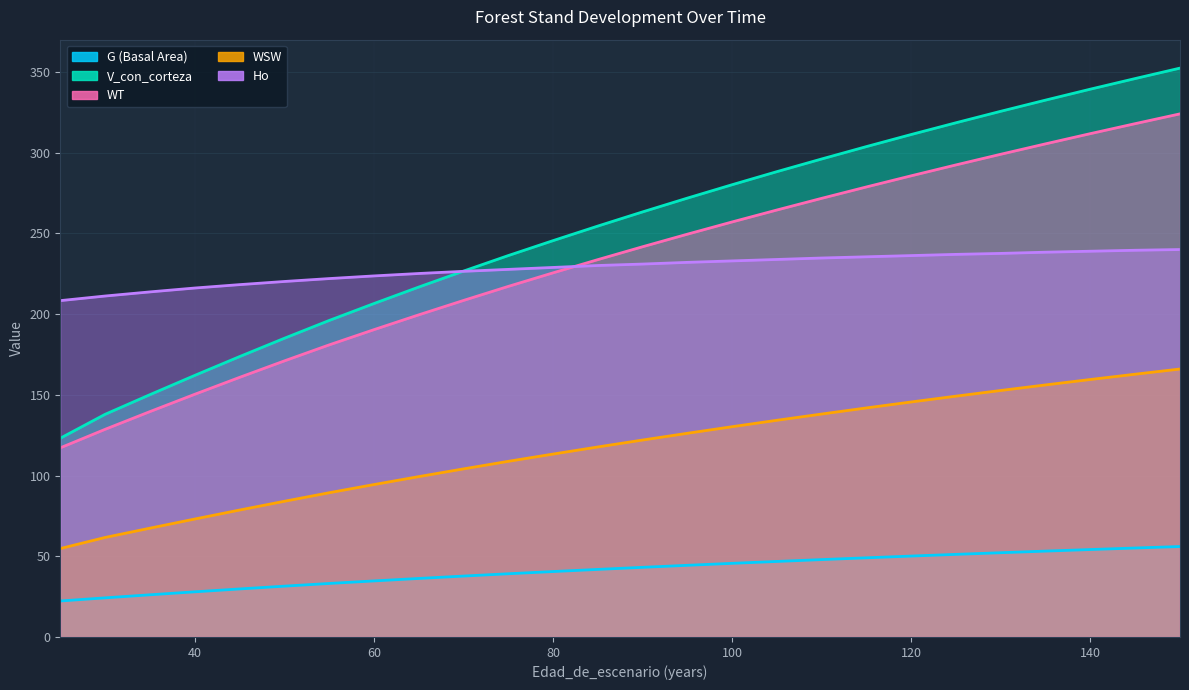

Reading left to right, list all the values displayed in this chart.

G (Basal Area): 22.3	24.2	26.1	28.0	29.7	31.5	33.1	34.7	36.2	37.7	39.1	40.5	41.9	43.1	44.4	45.6	46.8	47.9	49.0	50.1	51.2	52.2	53.2	54.2	55.1	56.0
V_con_corteza: 123.1	137.9	150.1	162.0	173.7	185.0	196.0	206.5	216.7	226.6	236.2	245.5	254.5	263.3	271.8	280.1	288.2	296.1	303.8	311.3	318.5	325.6	332.6	339.4	345.9	352.4
WT: 117.2	128.6	139.6	150.3	160.8	171.0	180.9	190.3	199.5	208.4	217.1	225.5	233.7	241.7	249.5	257.1	264.5	271.7	278.8	285.7	292.4	299.0	305.5	311.8	318.0	324.0
WSW: 54.8	61.6	67.4	73.0	78.6	84.0	89.3	94.4	99.3	104.1	108.8	113.3	117.7	122.0	126.2	130.2	134.2	138.1	141.9	145.6	149.2	152.7	156.1	159.5	162.8	166.0
Ho: 208.4	211.2	213.8	216.2	218.2	220.2	222.0	223.7	225.2	226.5	227.7	228.9	230.1	231.0	232.1	232.9	233.8	234.8	235.5	236.2	237.0	237.6	238.4	238.9	239.6	240.0